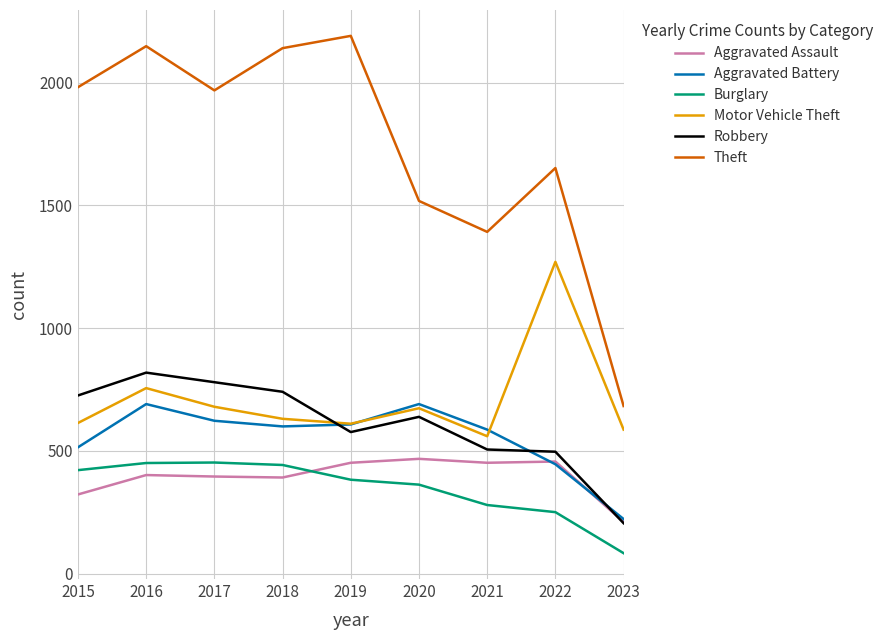

What is the minimum value for Motor Vehicle Theft?

560